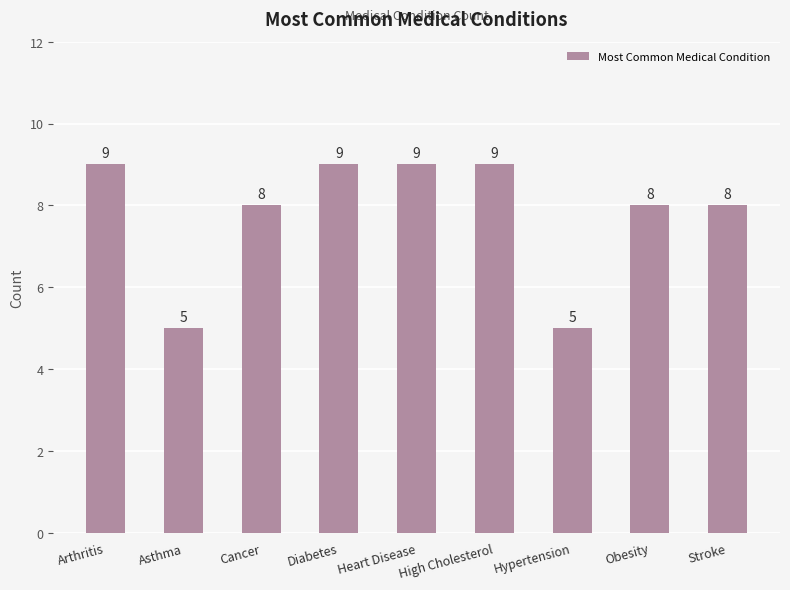

How many categories are shown in the chart?

9